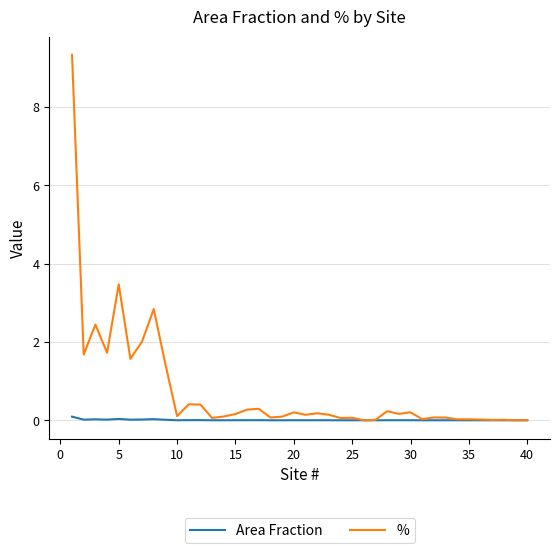

Which series has the largest range (max minus min)?

%